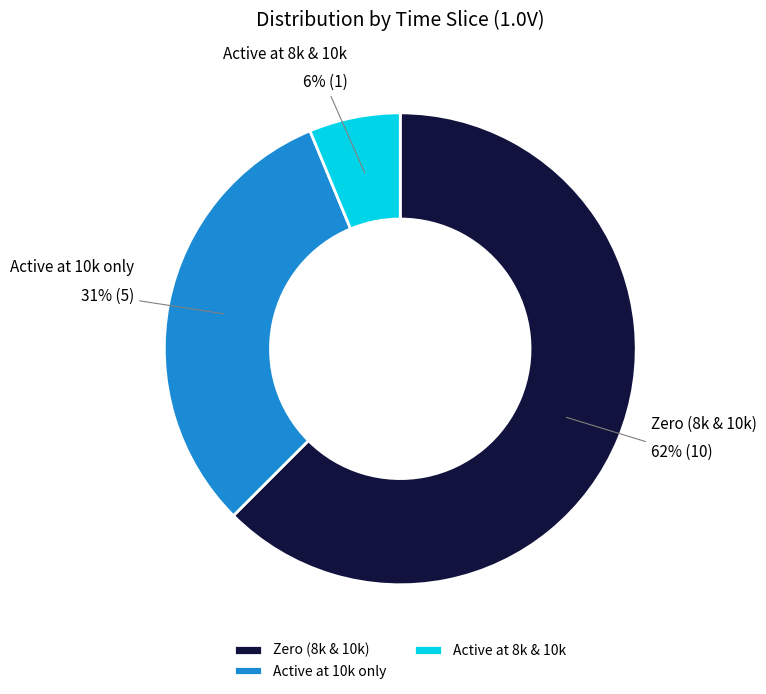

What is the largest slice in the pie chart?

Zero (8k & 10k)